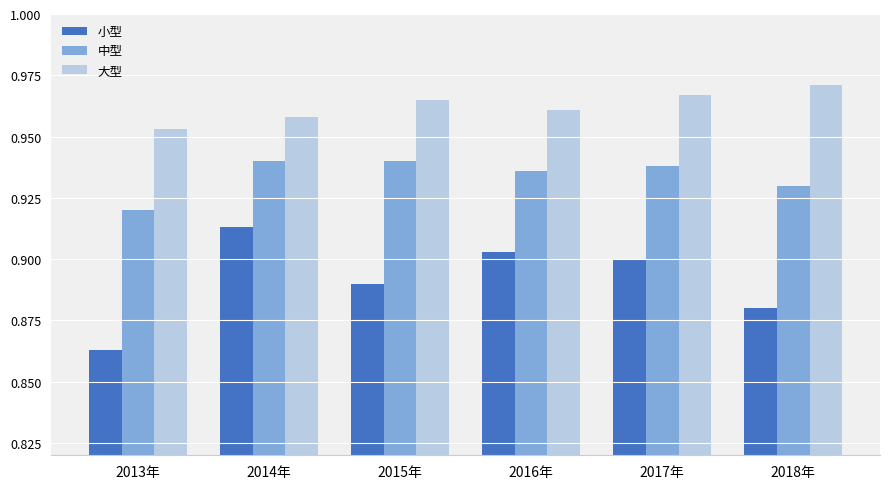

What are all the series names shown in the legend?

小型, 中型, 大型